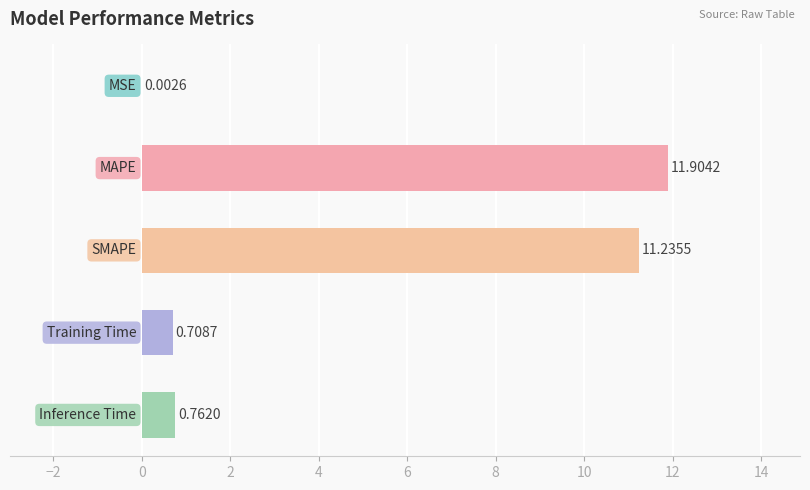

Does the chart contain stacked bars?

No